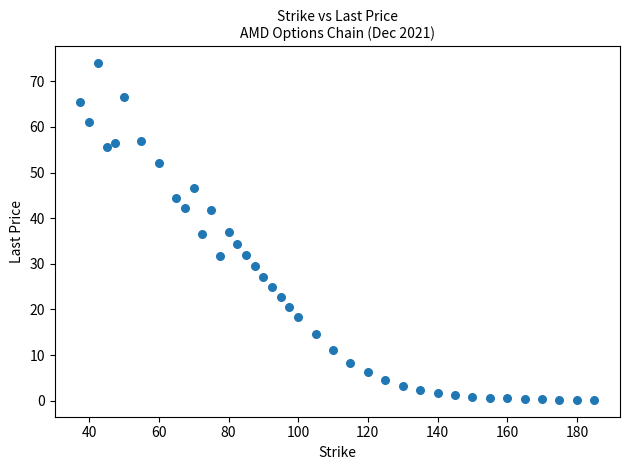

What is the range of Y values (max minus min)?

73.8